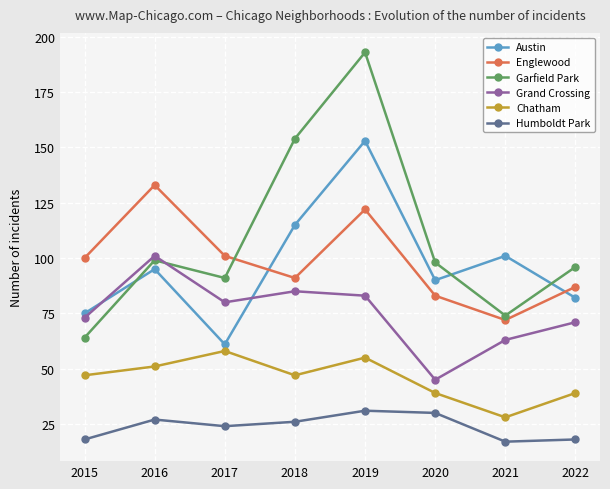

Count the number of data series in this chart.

6